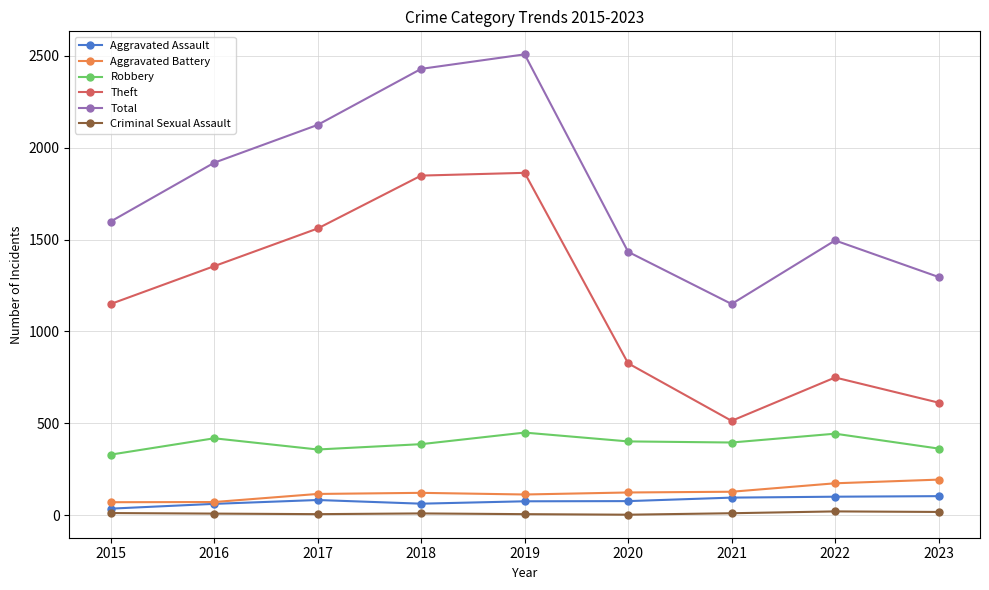

Which label corresponds to the largest value in the chart?

2019